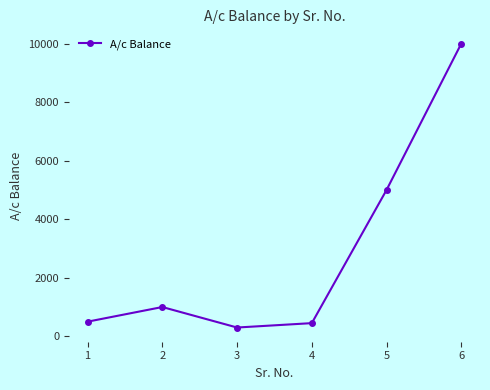

What is the difference between the maximum and minimum values?

9700